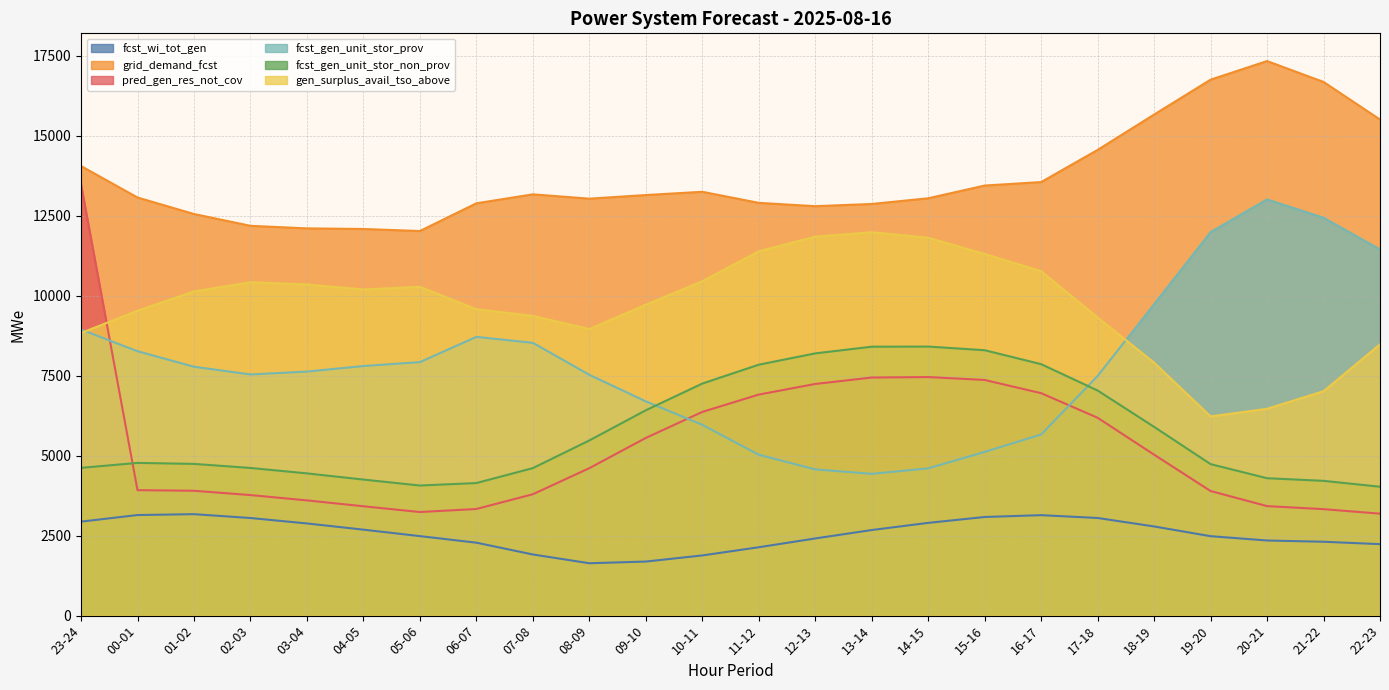

What is the value of the fcst_wi_tot_gen point at the 4th from the left?

3052